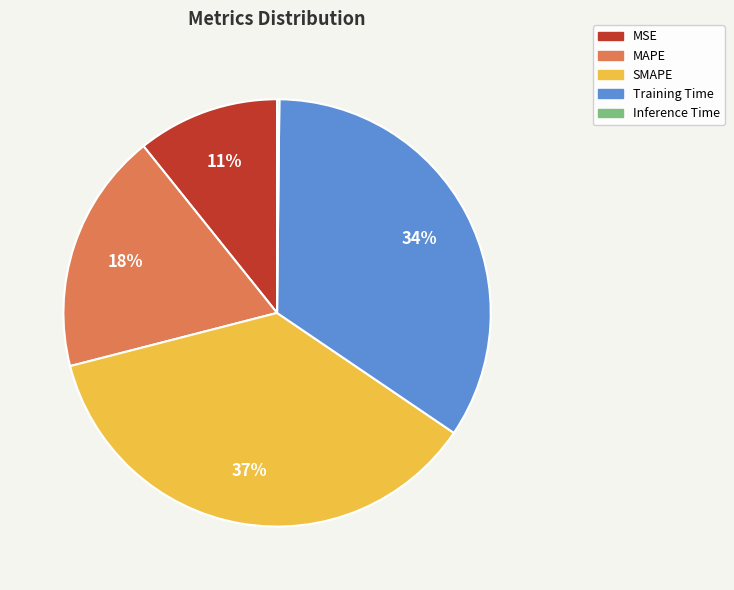

What is the largest slice in the pie chart?

SMAPE